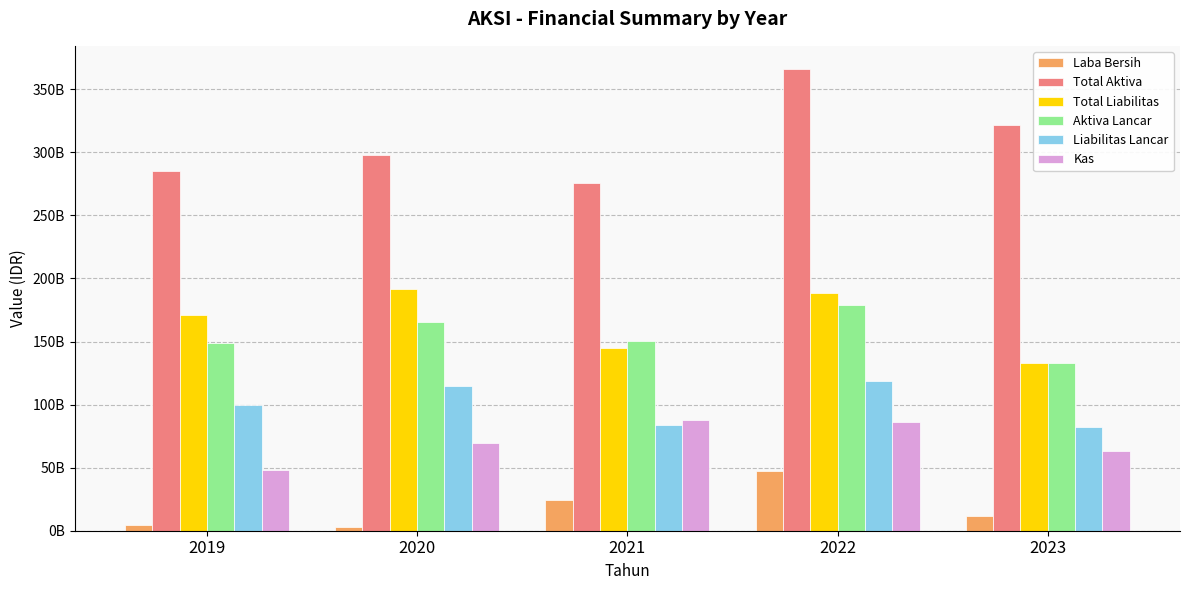

Rank the series at 2021 from lowest to highest value.

Laba Bersih, Liabilitas Lancar, Kas, Total Liabilitas, Aktiva Lancar, Total Aktiva